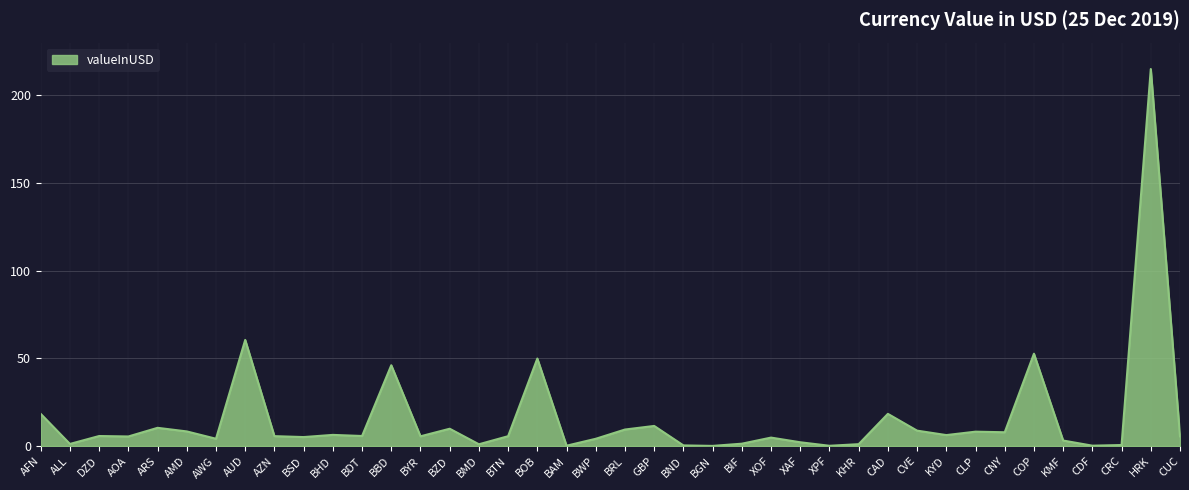

Does the chart have visible grid lines?

Yes